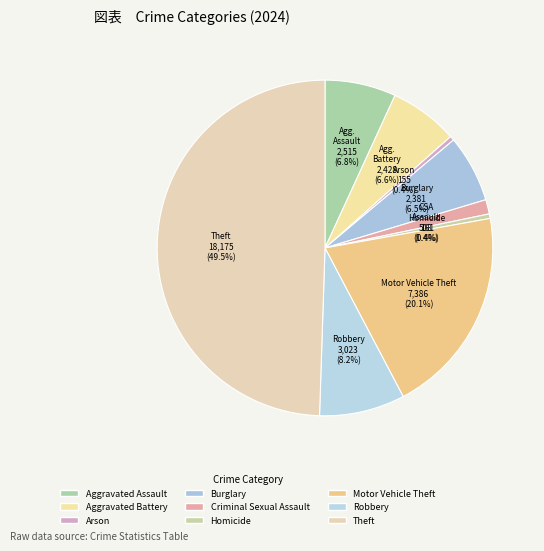

How much of the chart is everything except Criminal Sexual Assault?

98.6%